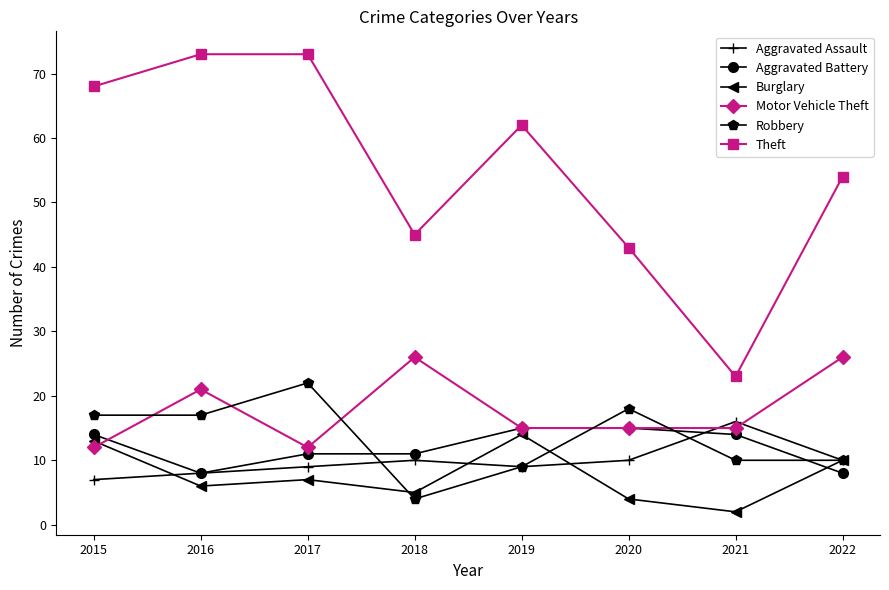

Which series has the largest range (max minus min)?

Theft